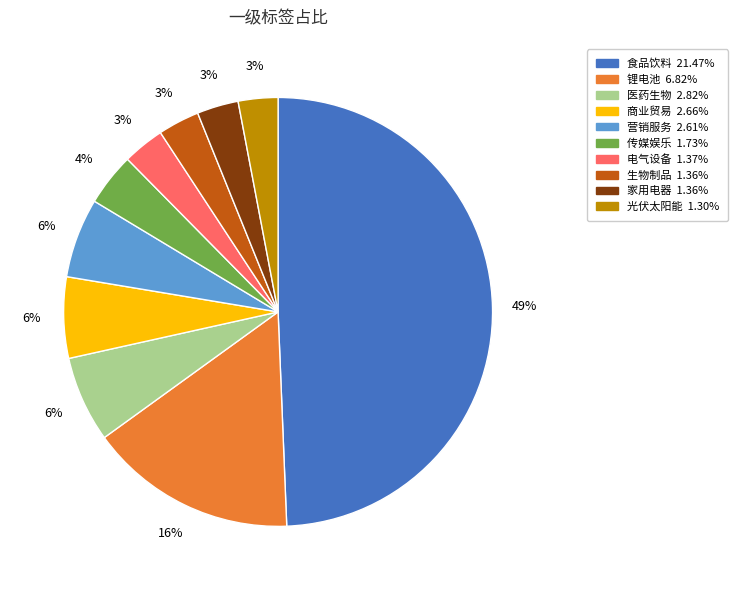

Does 光伏太阳能 account for over 50% of the chart?

No